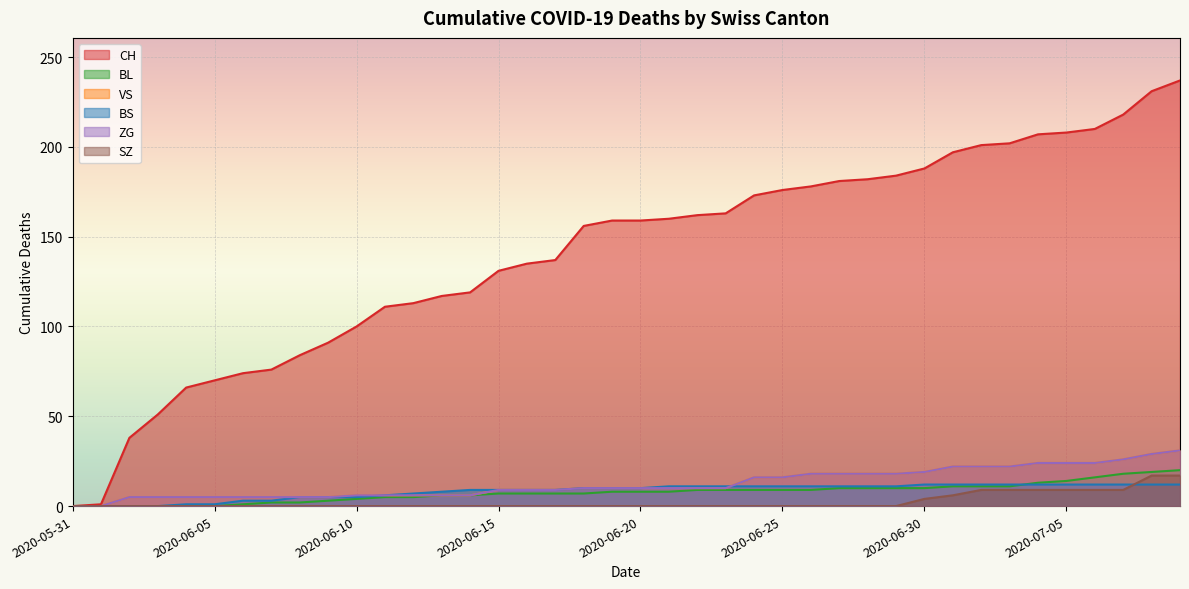

Between 2020-06-04 and 2020-07-04, which series saw the biggest shift?

CH